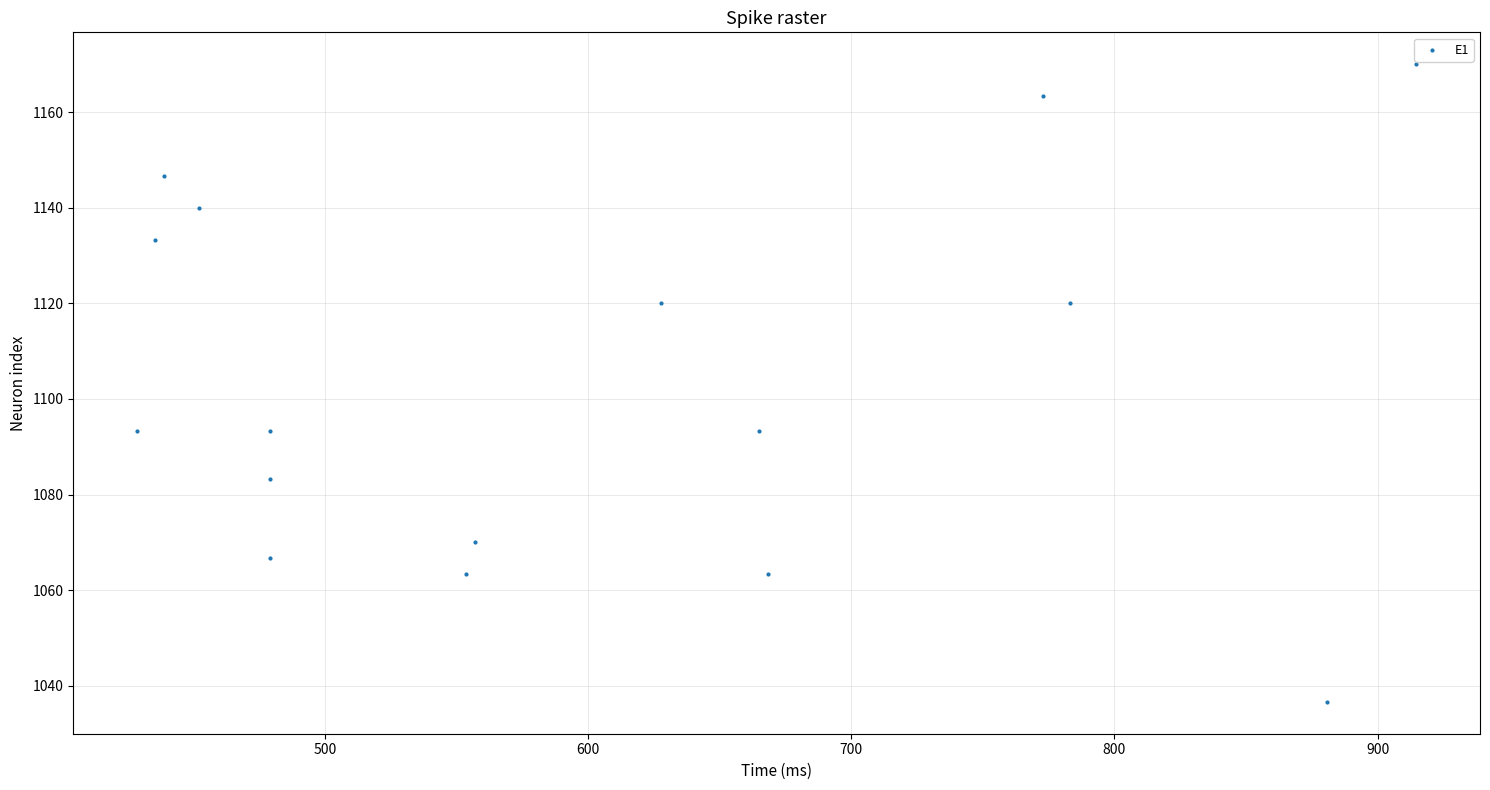

What is the range of X values (max minus min)?

486.0